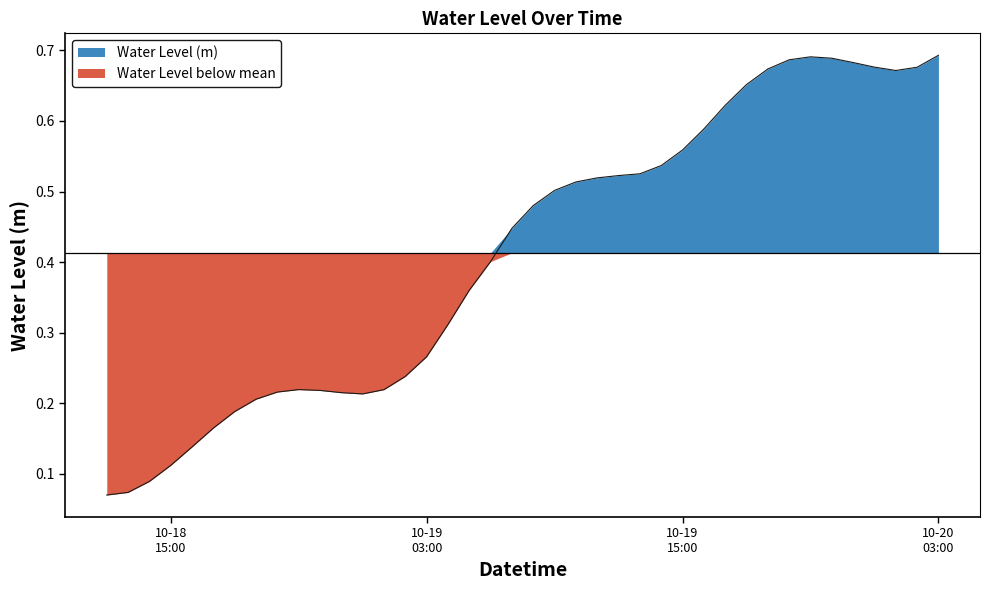

Where is the first local minimum?

2024-10-19 00:00:00